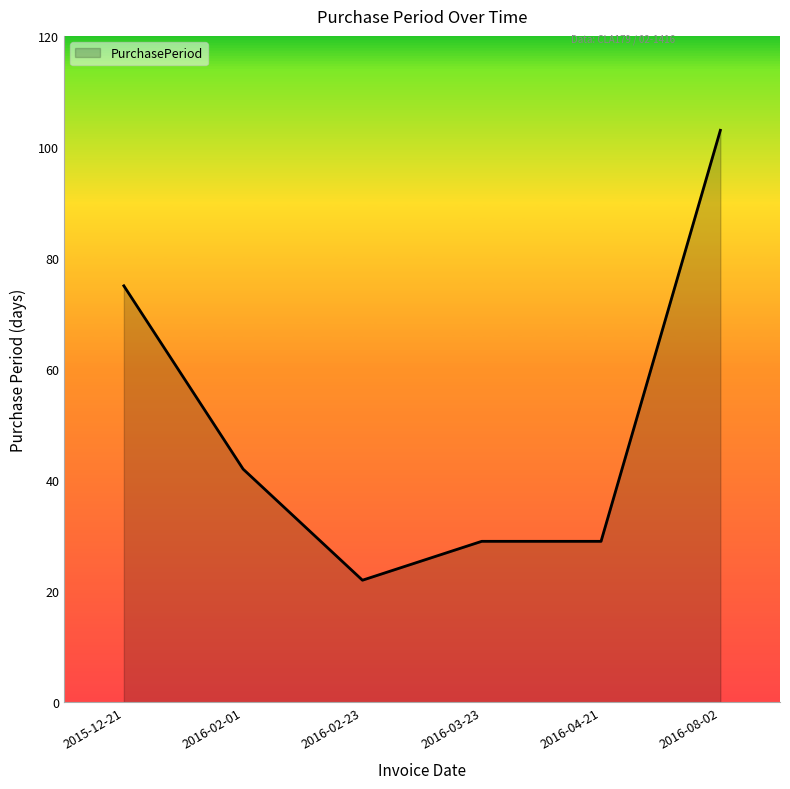

What is the difference between the second highest and second lowest values?

46